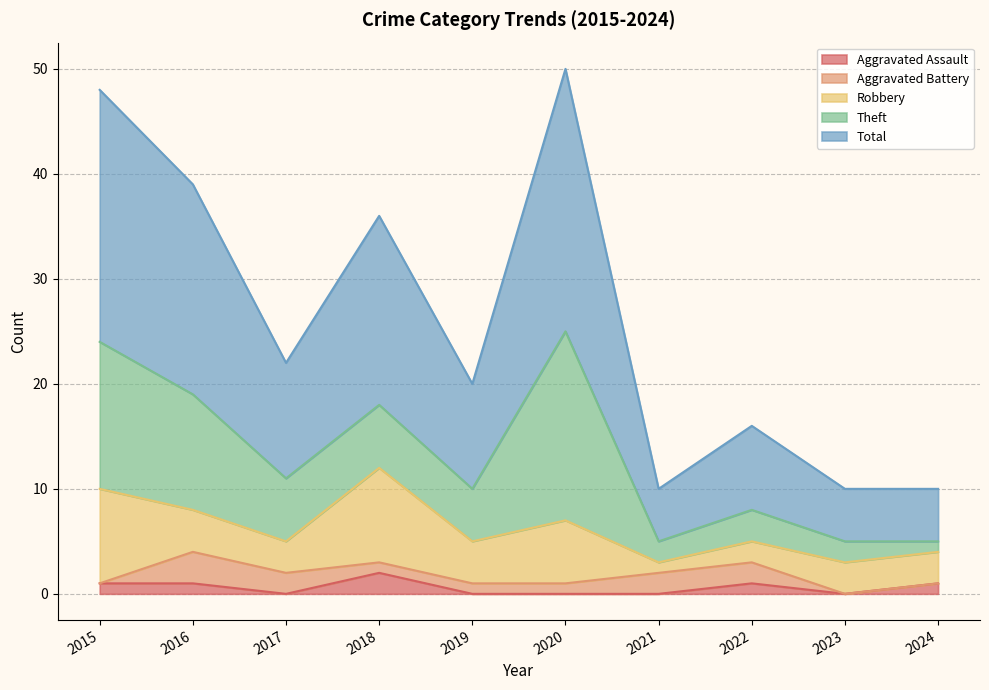

True or false: Aggravated Battery has a value of 1 at 2023.

False